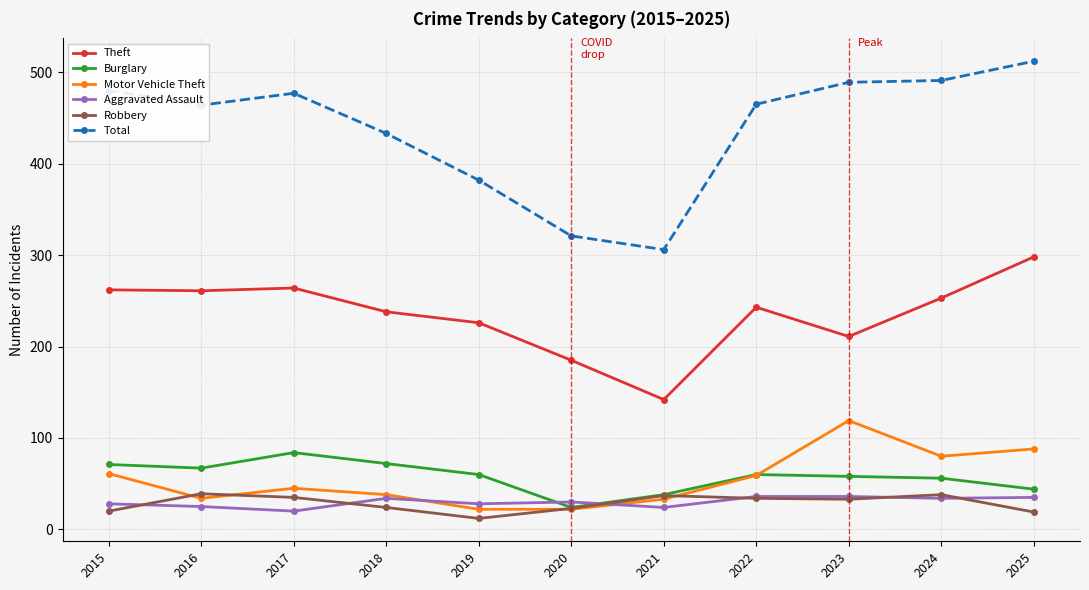

The Robbery series shows 12 at 2019. True or false?

True